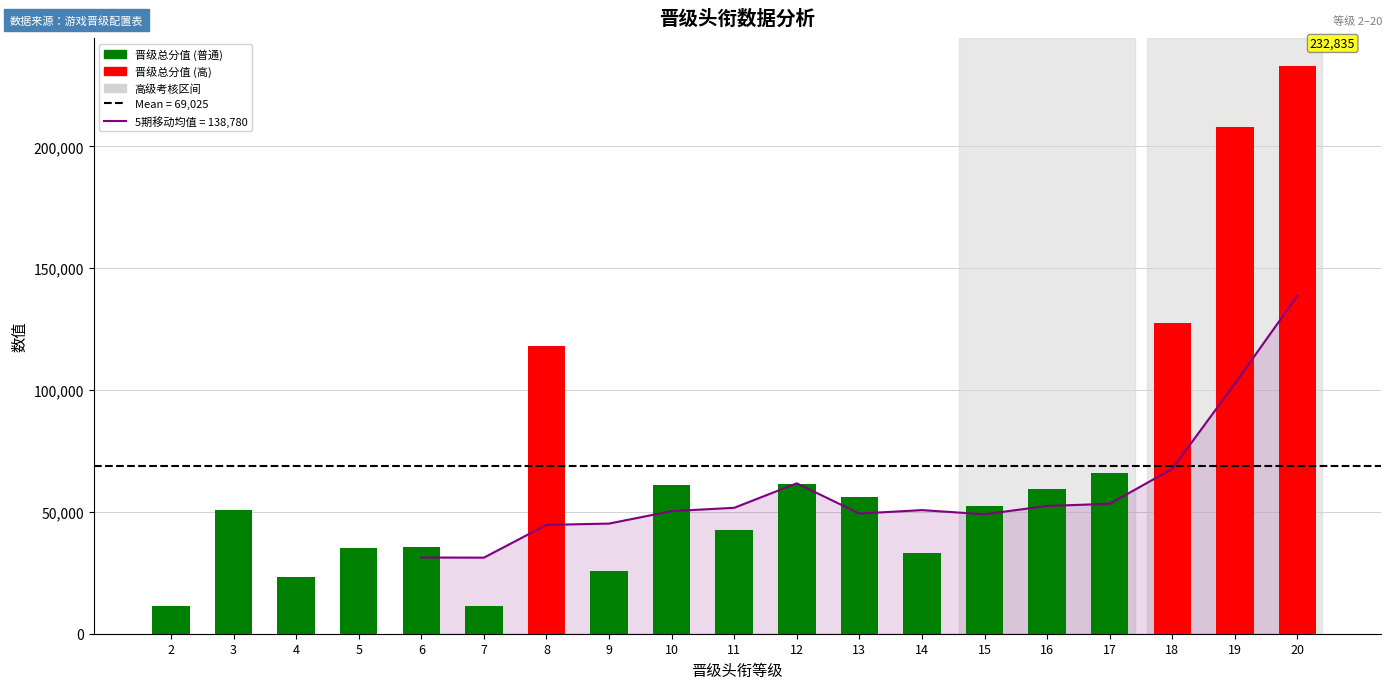

What is the value of the 13th bar from the left?

32960